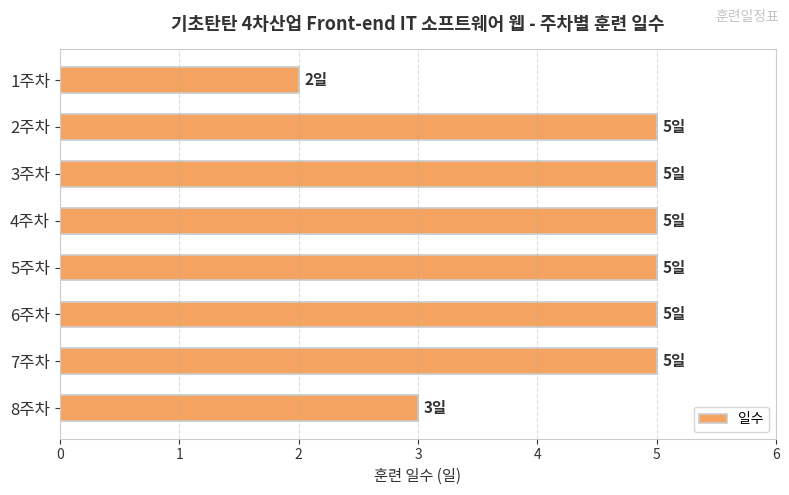

What is the difference between the second highest and minimum values?

3